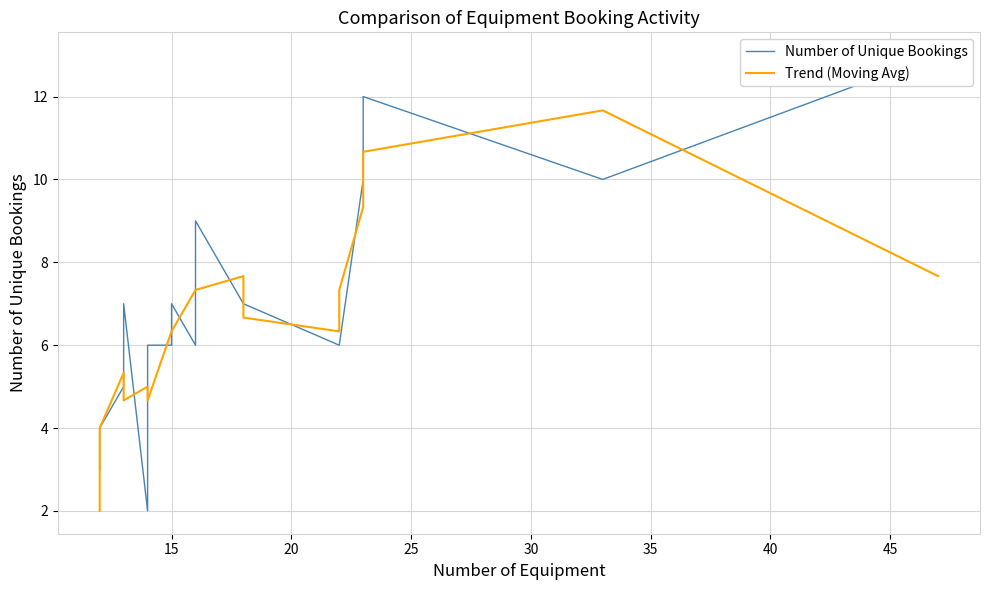

What is the sum of all Number of Unique Bookings values?

136.0